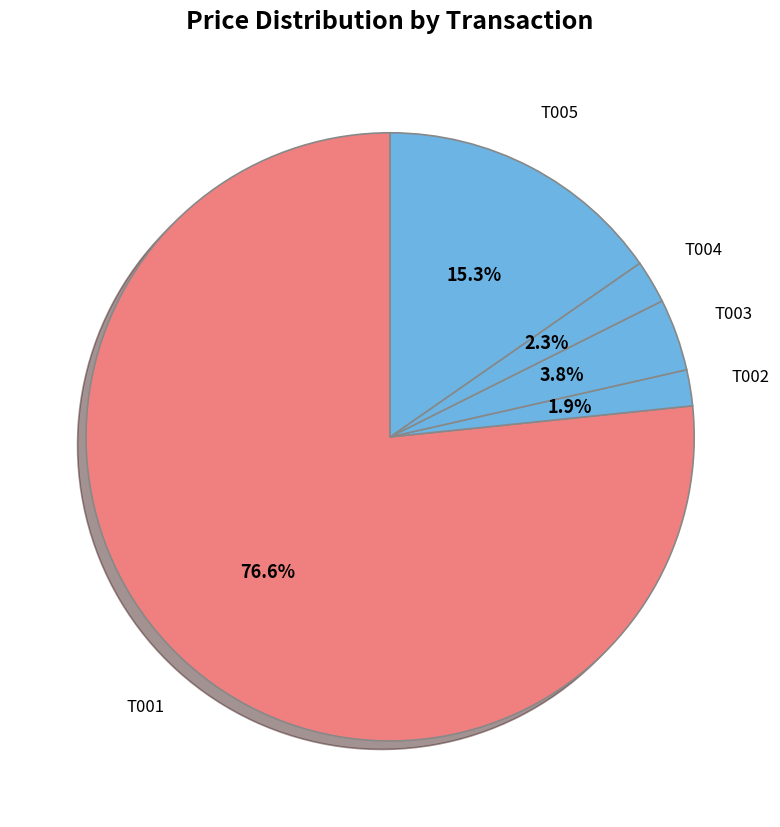

To the nearest percent, what is the average slice percentage?

20%